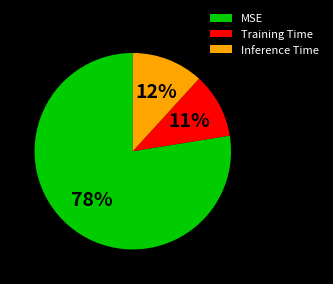

To the nearest percent, what portion does Inference Time represent?

12%